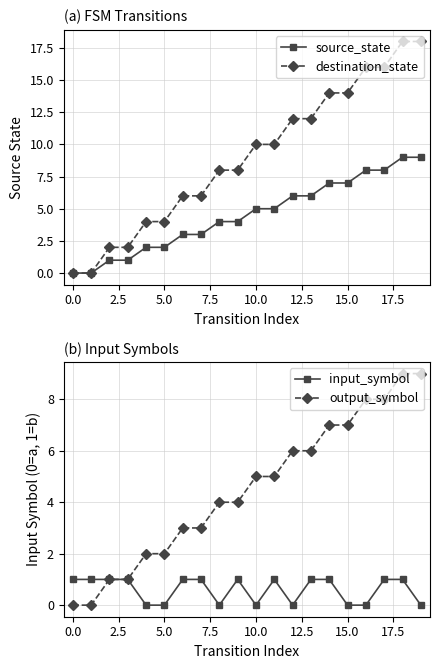

How many data points does each series have?

20